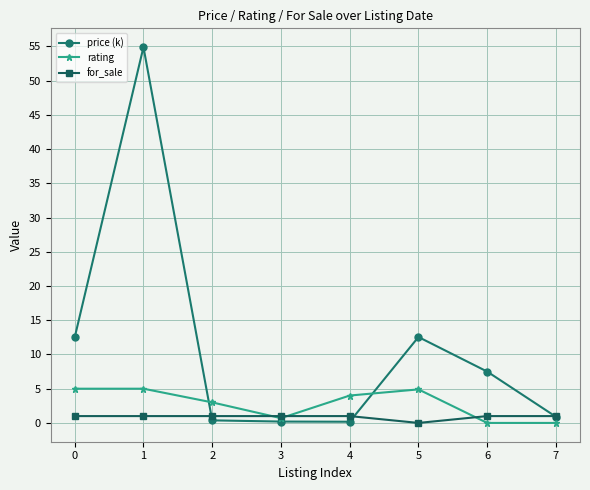

At how many categories does at least one series exceed 26?

1